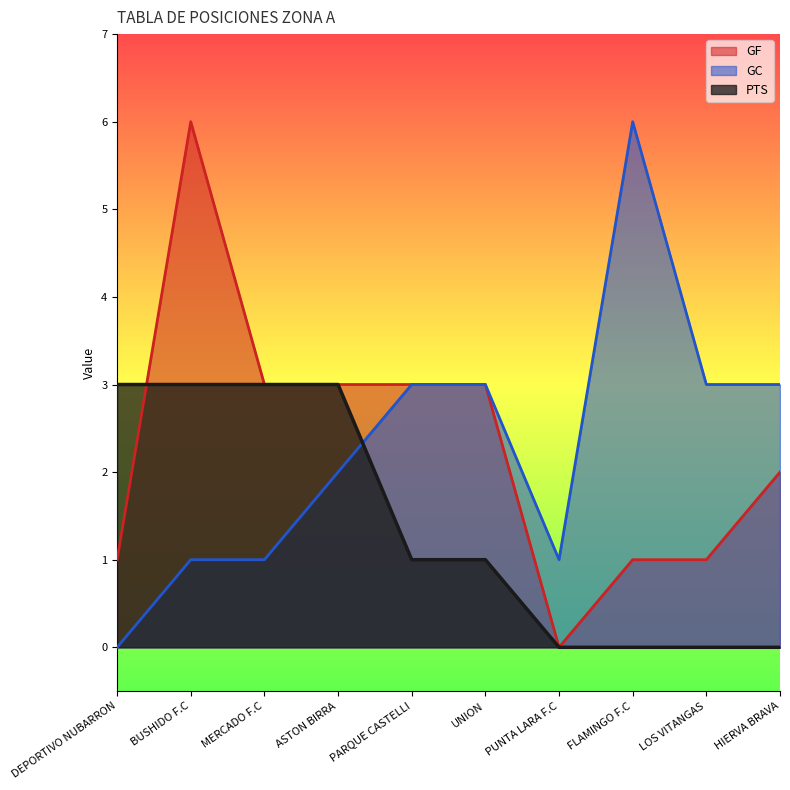

What is the sum of the GF values at FLAMINGO F.C and LOS VITANGAS?

2